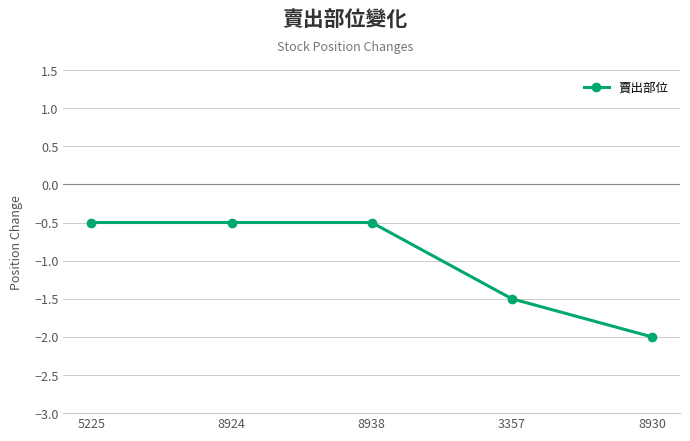

What is the sum of the values at 8924 and 8938?

-1.0